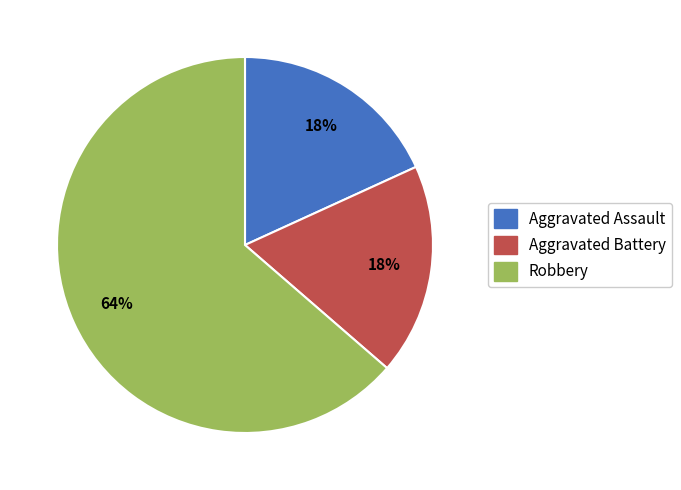

Which category has the biggest portion of the pie?

Robbery